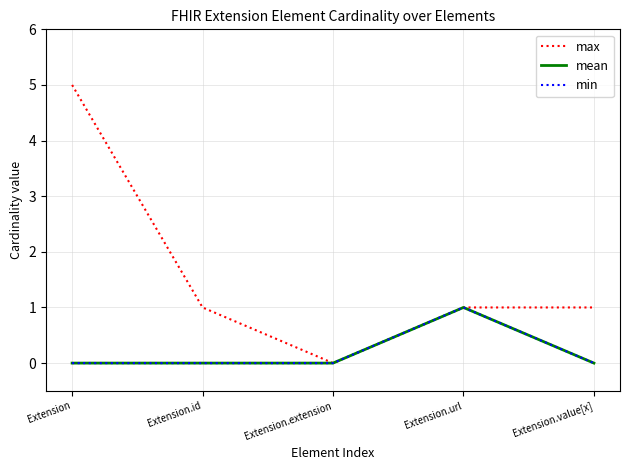

Where is max nearest to the value 2?

Extension.id